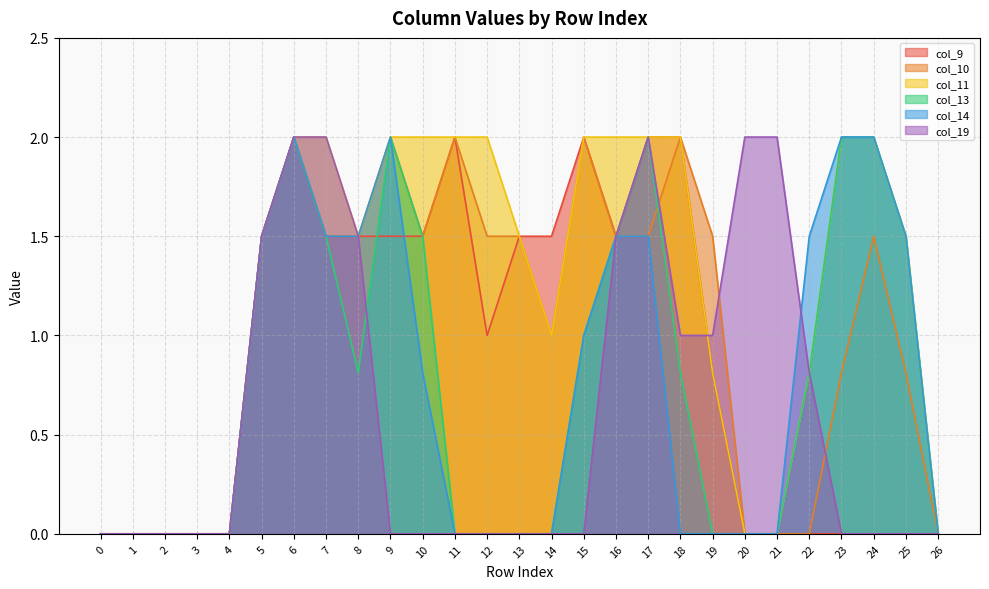

True or false: col_10 and col_14 cross at least once.

False